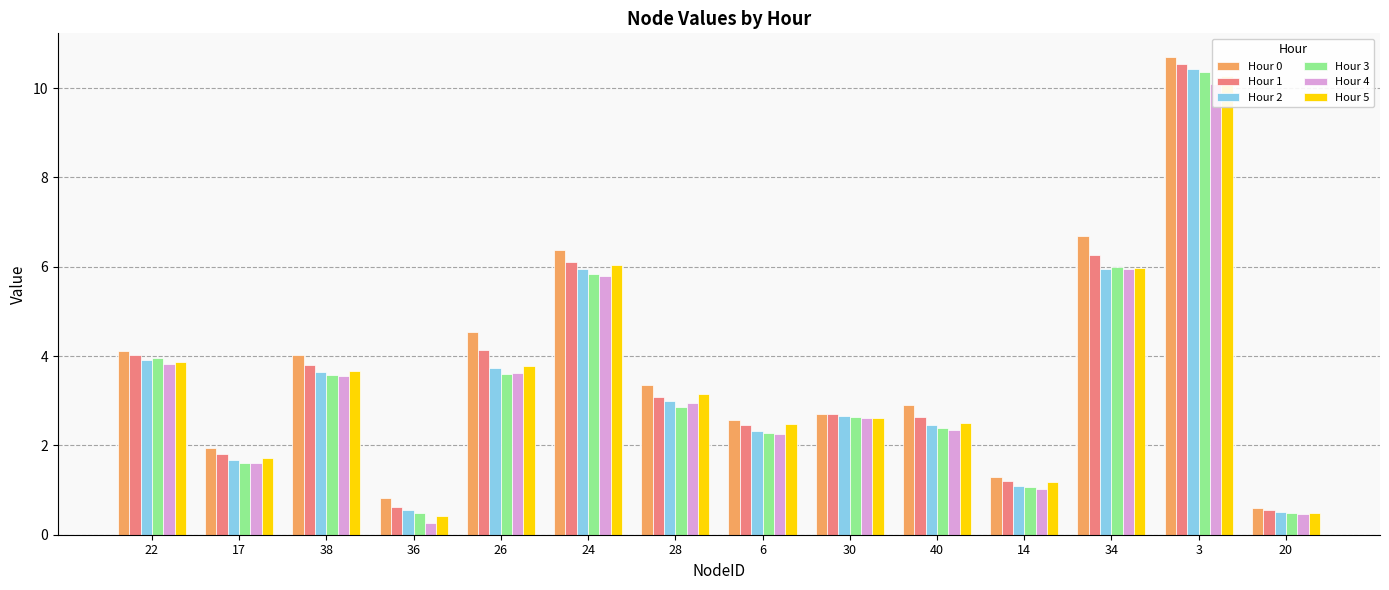

The Hour 3 series shows 3.6 at 26. True or false?

True